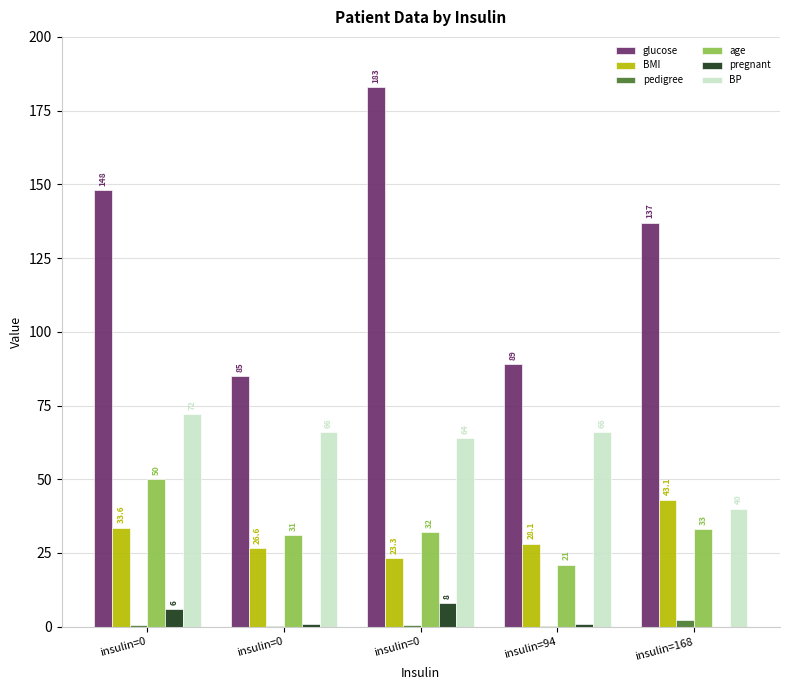

Where does the BP series first go above 66?

insulin=0